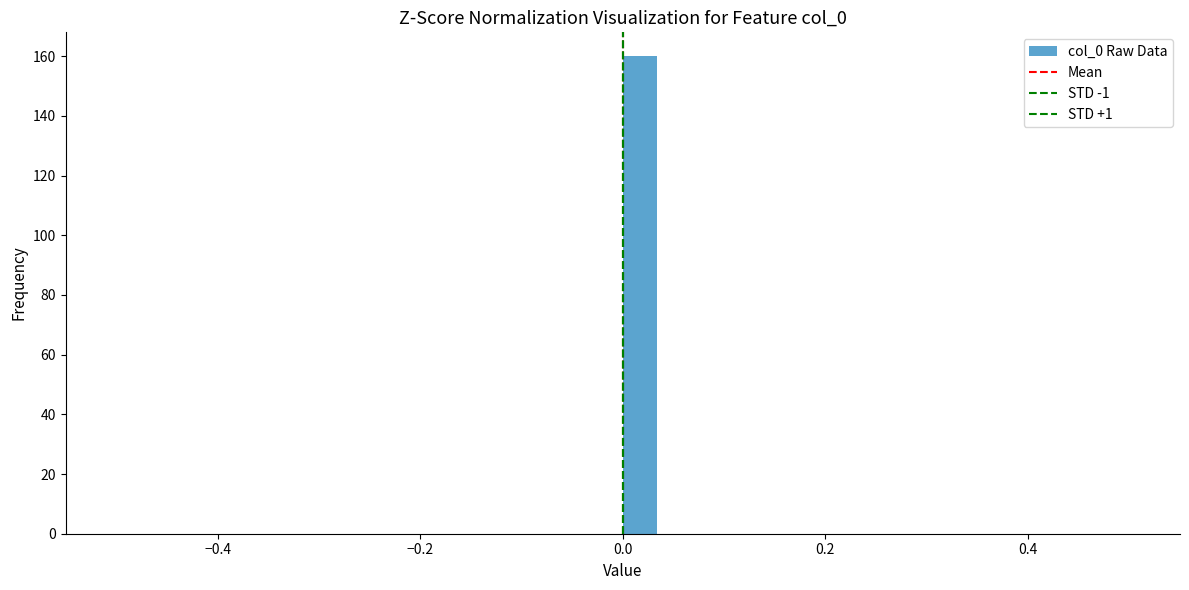

Around what value on the x-axis is the tallest bar? Give the approximate position of its centre, as read against the axis.

0.02